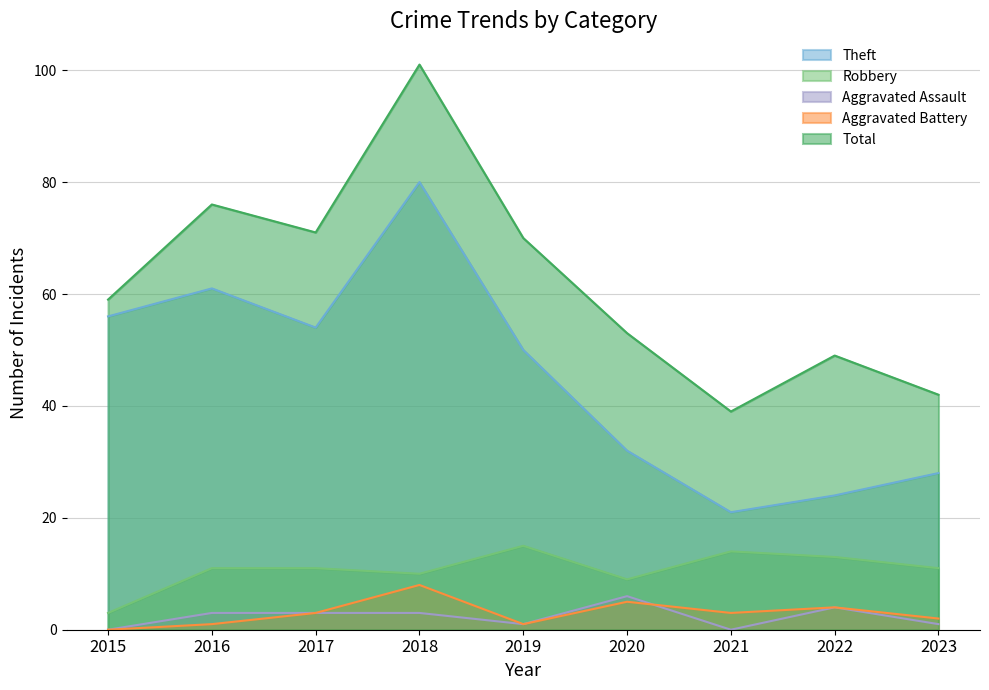

At which category is the sum across all series the highest?

2018